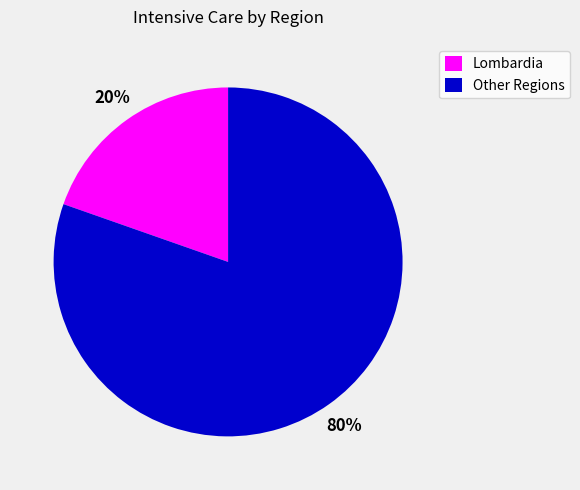

Rank the categories by value from highest to lowest.

Other Regions, Lombardia